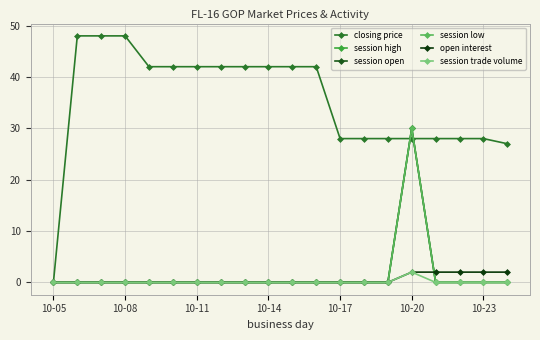

Does the chart have visible grid lines?

Yes